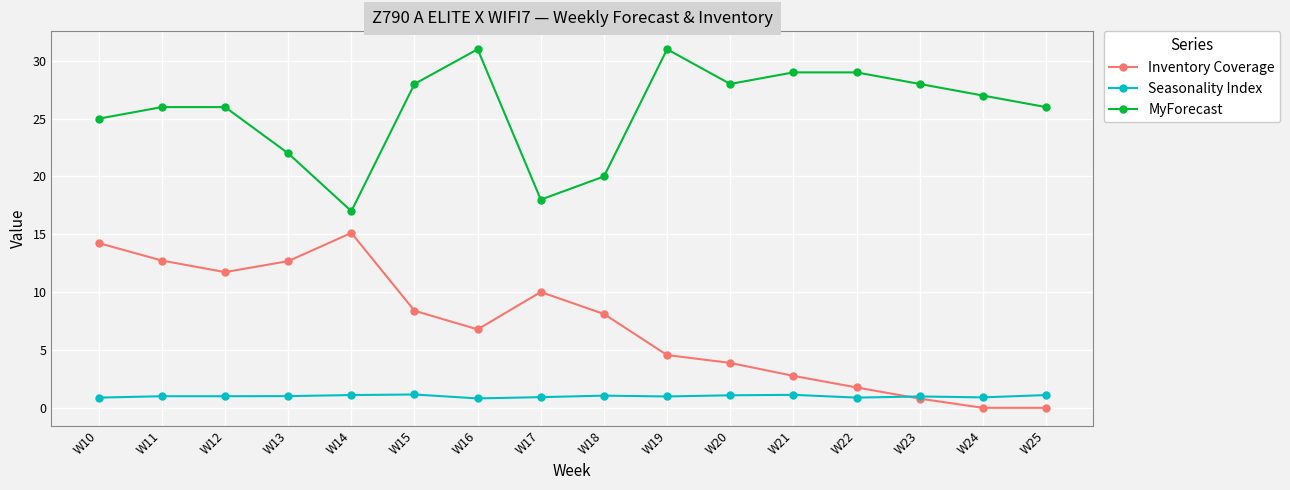

What is the average value of the Seasonality Index series?

1.0